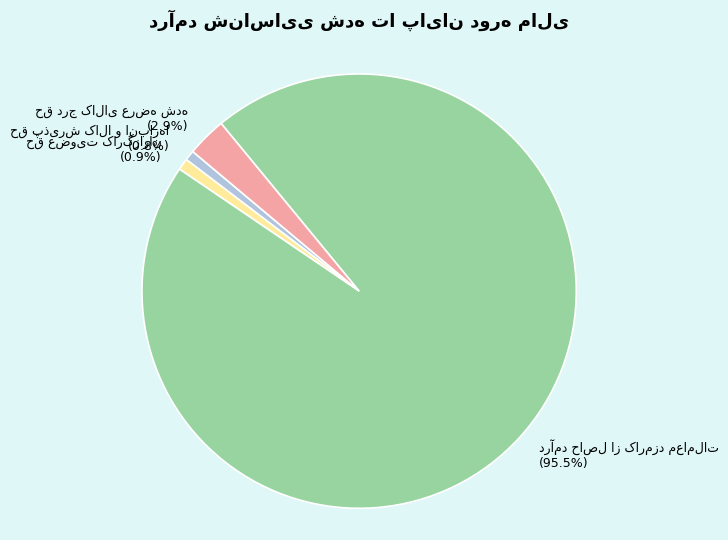

Is there a majority slice in this chart?

Yes